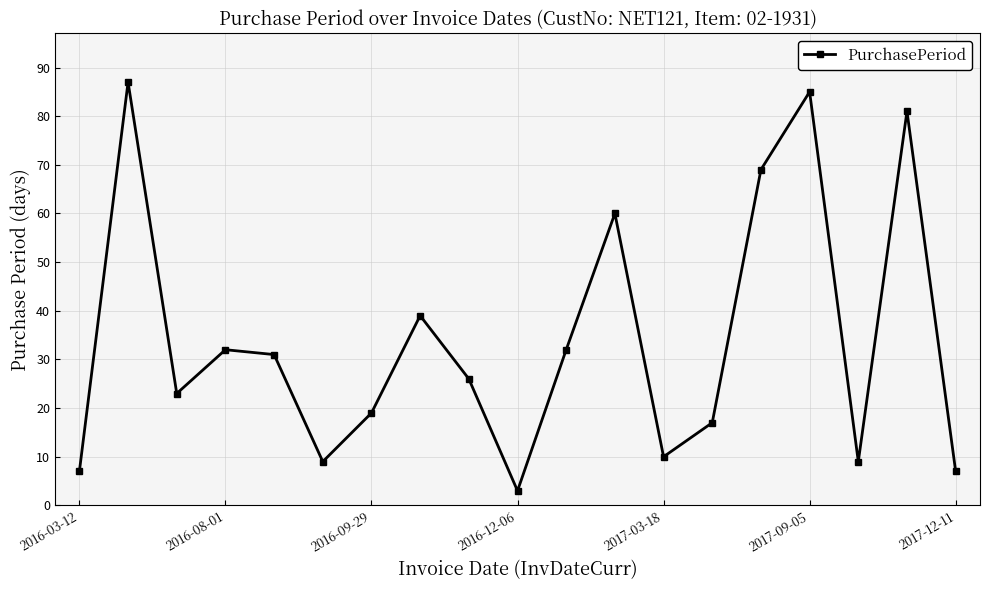

What is the average value?

34